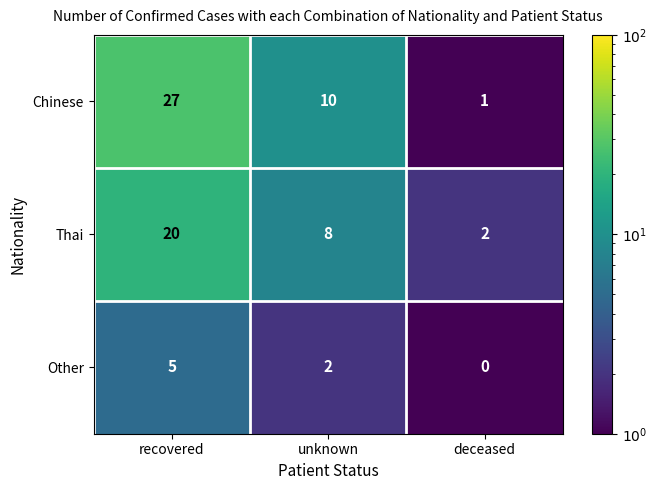

At unknown, list the series in order from smallest to largest.

Other, Thai, Chinese